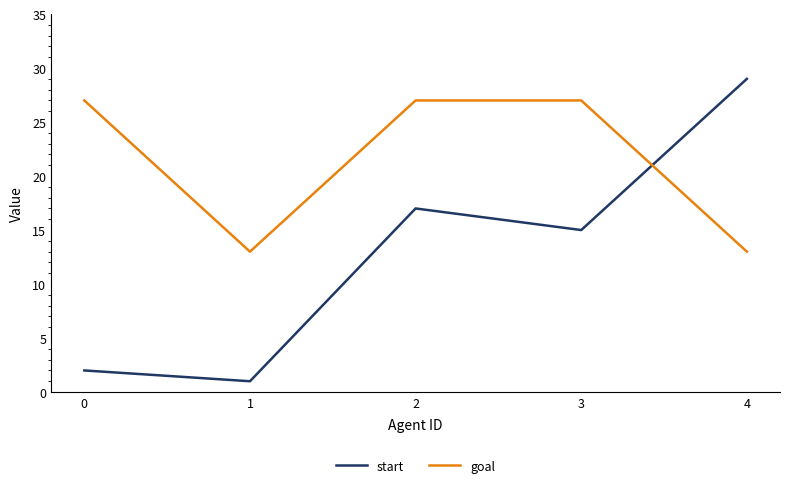

What is the sum of the goal values at 0 and 2?

54